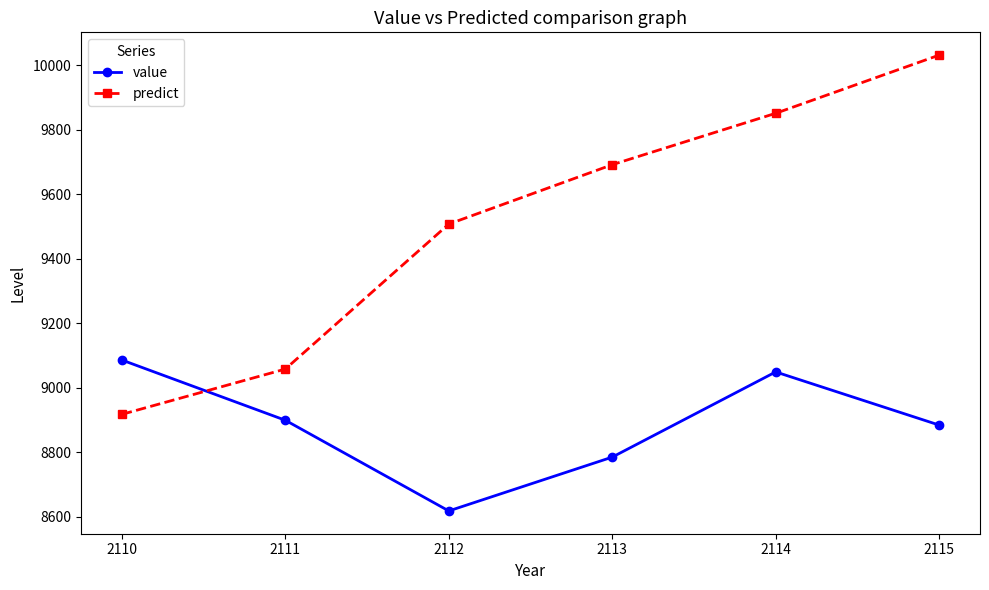

True or false: value has more than 0 points higher than both neighbors.

True